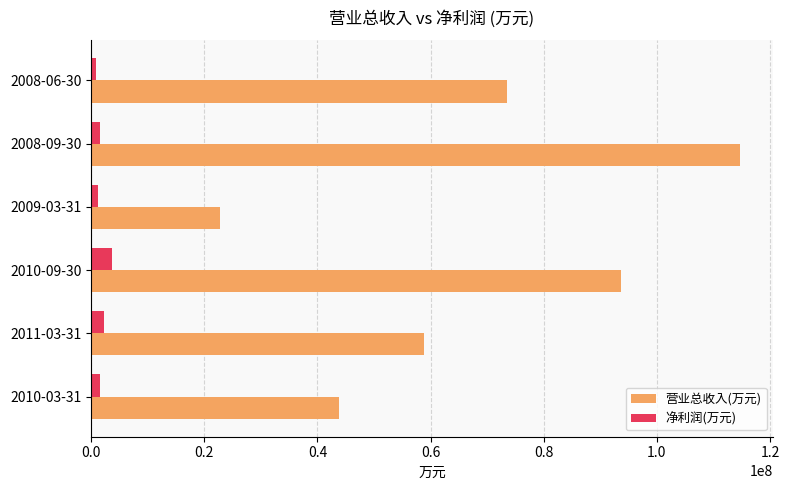

Which series has the largest range (max minus min)?

营业总收入(万元)